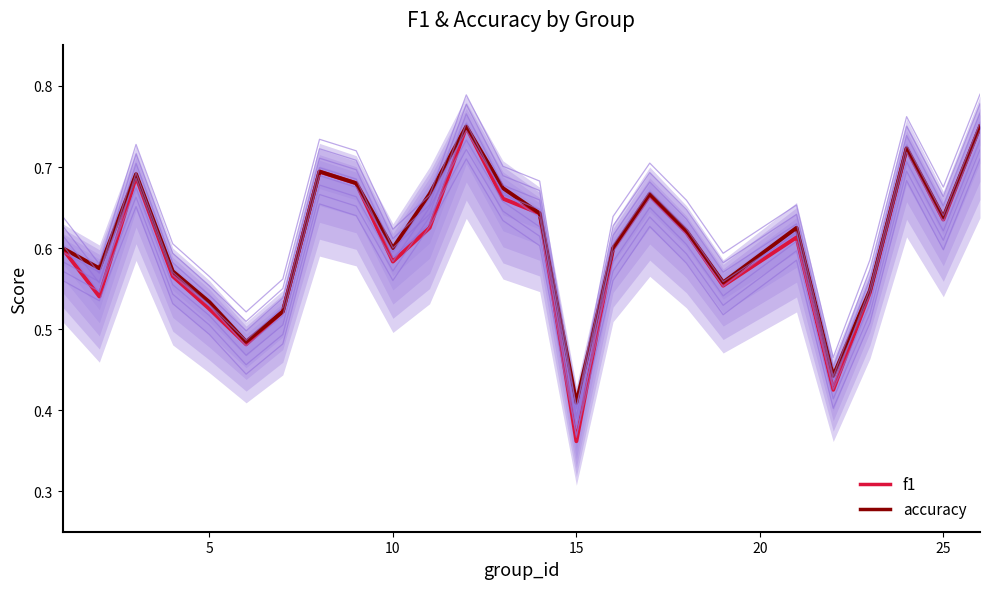

True or false: f1 has more than 1 points higher than both neighbors.

True